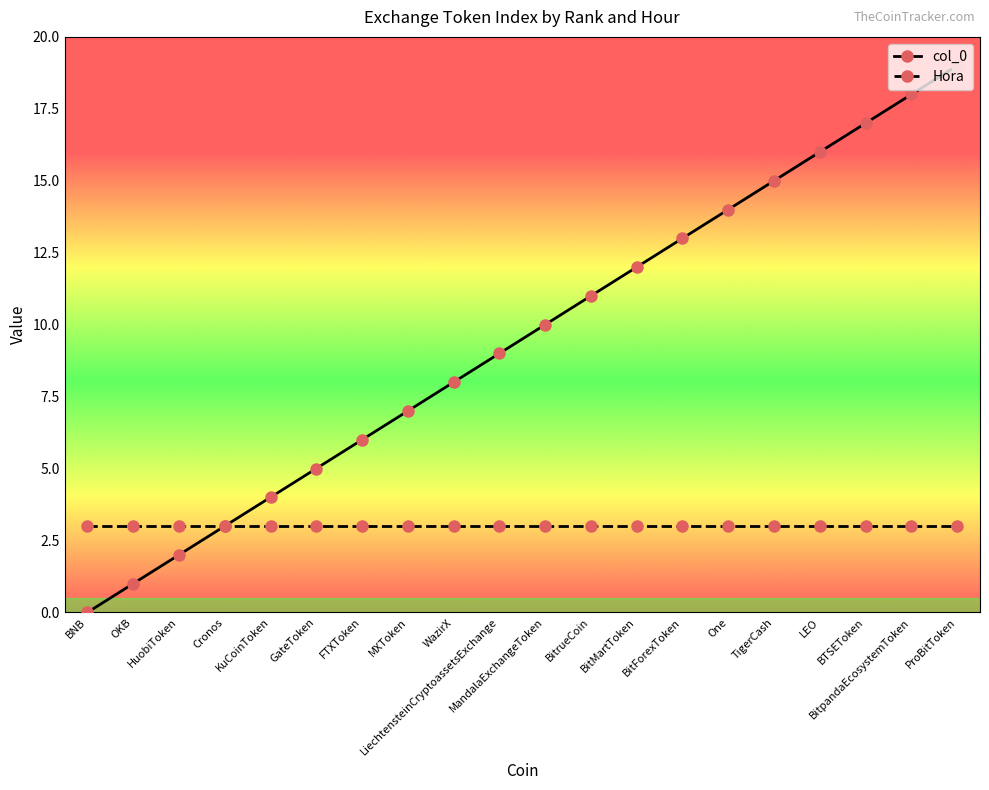

Reading left to right, what are all the values shown in this chart?

col_0: BNB=0	OKB=1	HuobiToken=2	Cronos=3	KuCoinToken=4	GateToken=5	FTXToken=6	MXToken=7	WazirX=8	LiechtensteinCryptoassetsExchange=9	MandalaExchangeToken=10	BitrueCoin=11	BitMartToken=12	BitForexToken=13	One=14	TigerCash=15	LEO=16	BTSEToken=17	BitpandaEcosystemToken=18	ProBitToken=19
Hora: BNB=3	OKB=3	HuobiToken=3	Cronos=3	KuCoinToken=3	GateToken=3	FTXToken=3	MXToken=3	WazirX=3	LiechtensteinCryptoassetsExchange=3	MandalaExchangeToken=3	BitrueCoin=3	BitMartToken=3	BitForexToken=3	One=3	TigerCash=3	LEO=3	BTSEToken=3	BitpandaEcosystemToken=3	ProBitToken=3